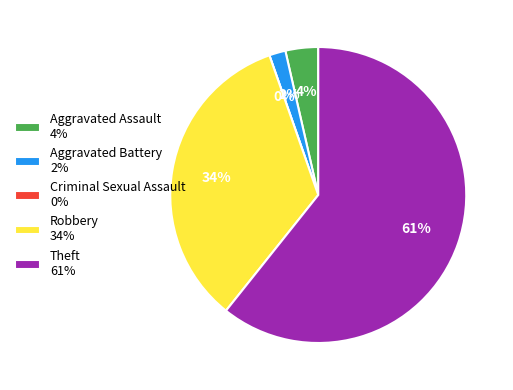

How many slices are in this pie chart?

5